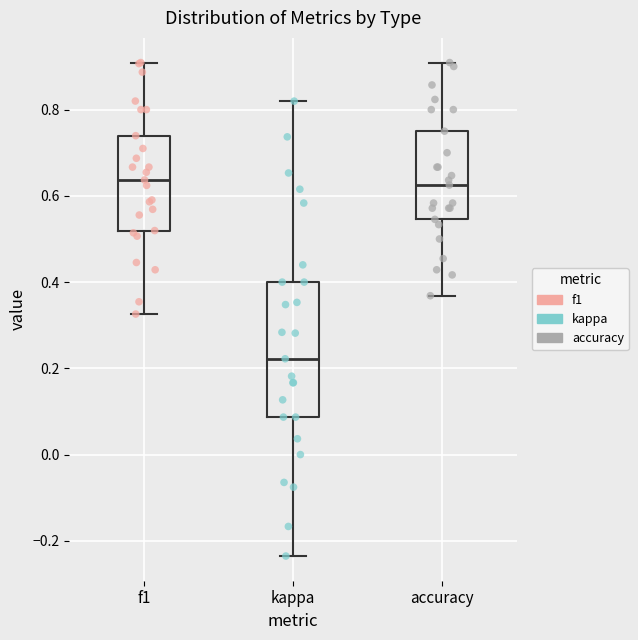

Where is the lower edge of the box for accuracy on the y-axis? The values are not printed on the chart, so give them approximately, as read against the axis.

0.54